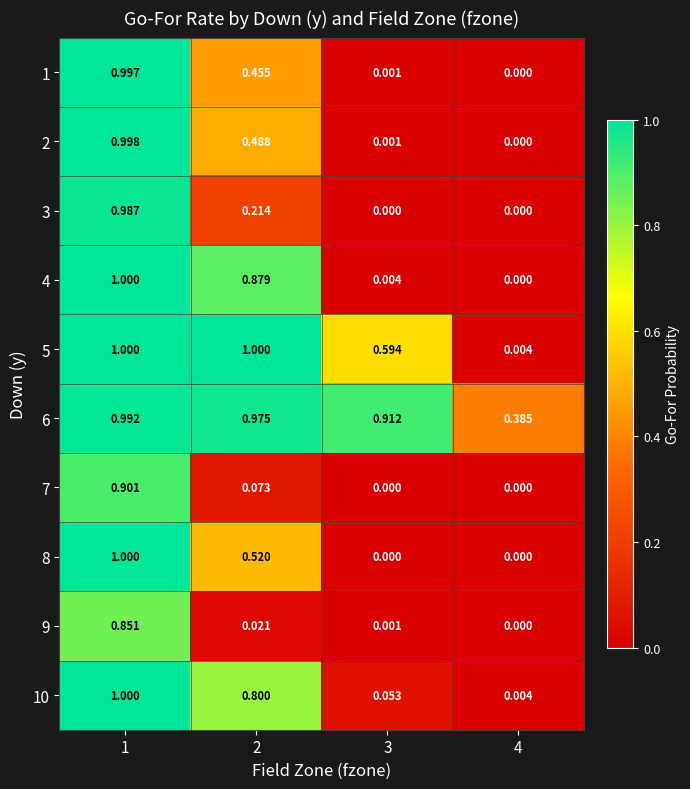

Is the value of 5 at 3 greater than the value of 4 at 3?

Yes